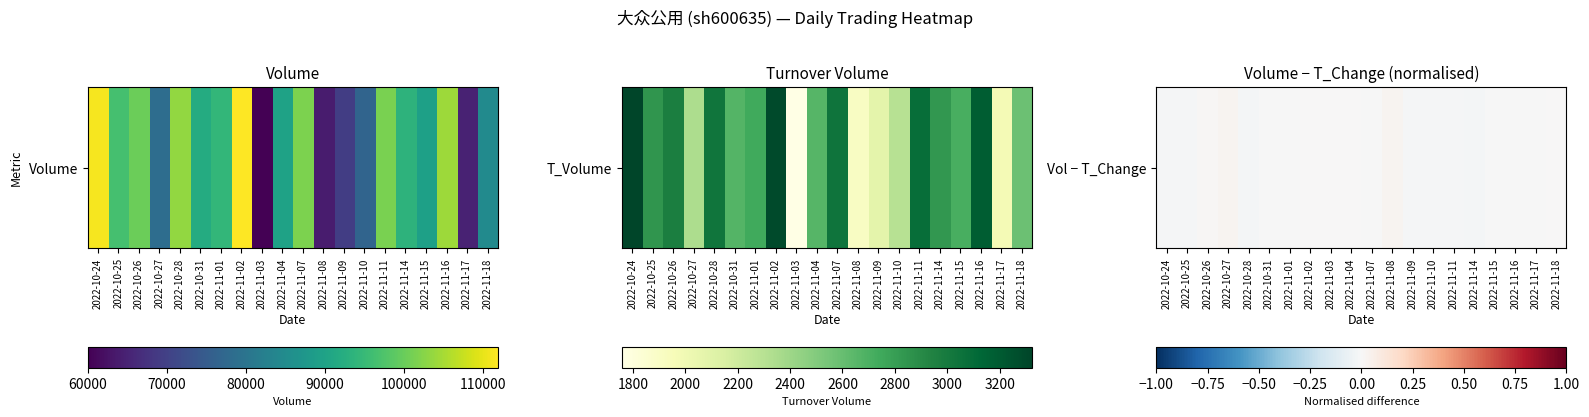

How many values are above zero?

5